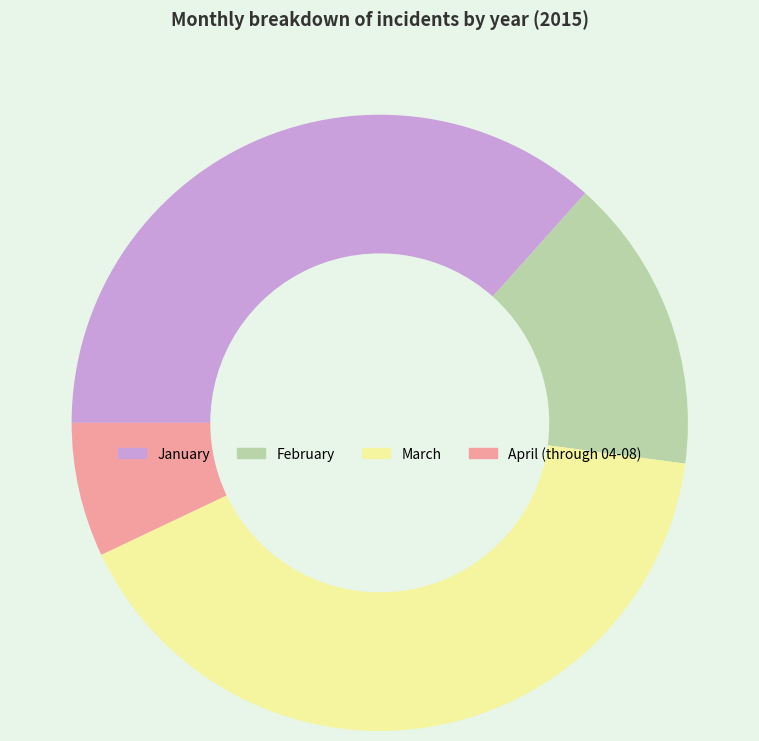

Rank the categories by value from lowest to highest.

April (through 04-08), February, January, March